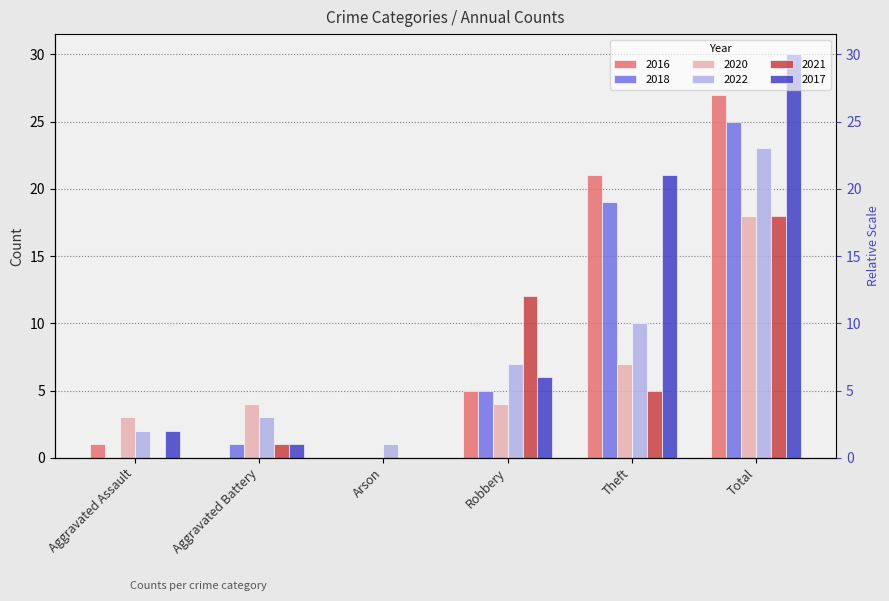

What is the difference between the 2016 values at Total and Theft?

6